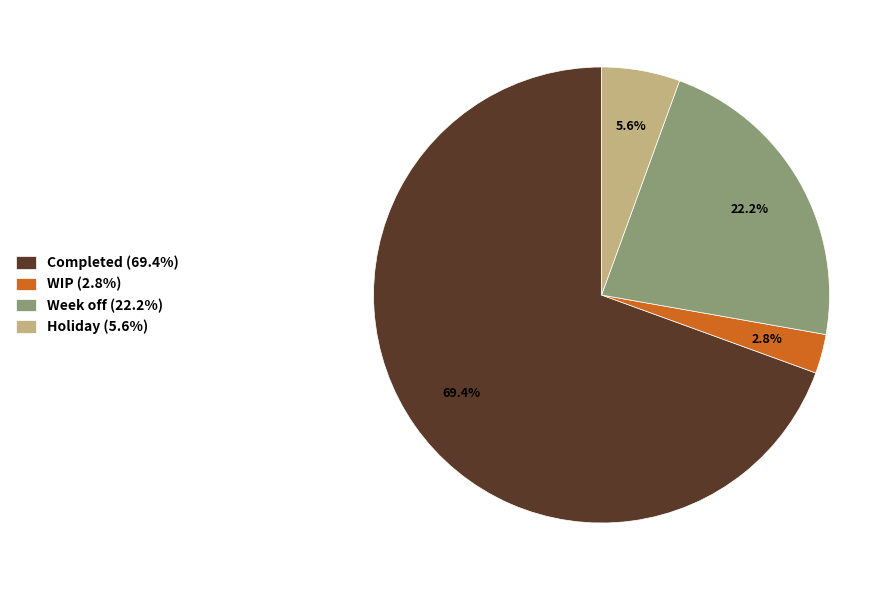

How many segments does this pie chart have?

4